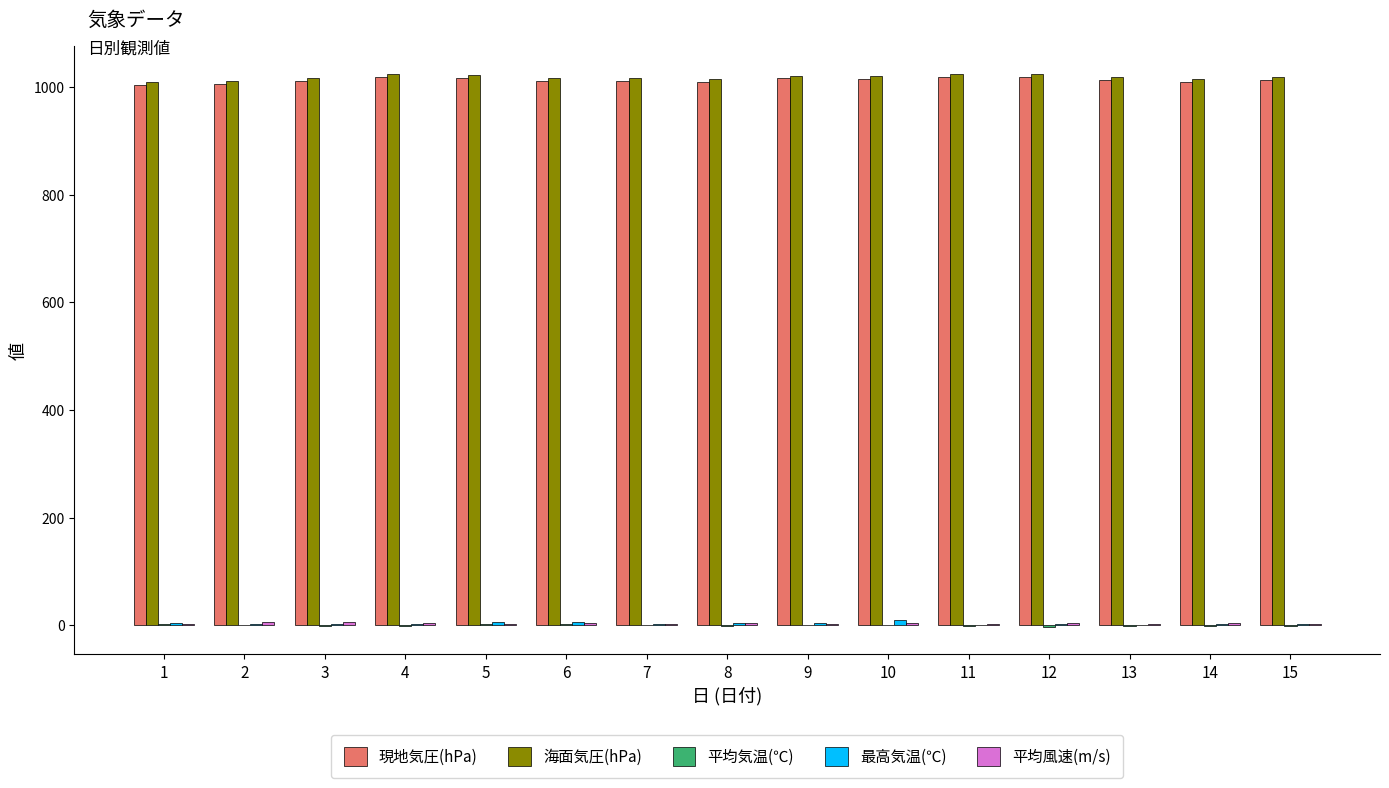

Are the bars horizontal?

No